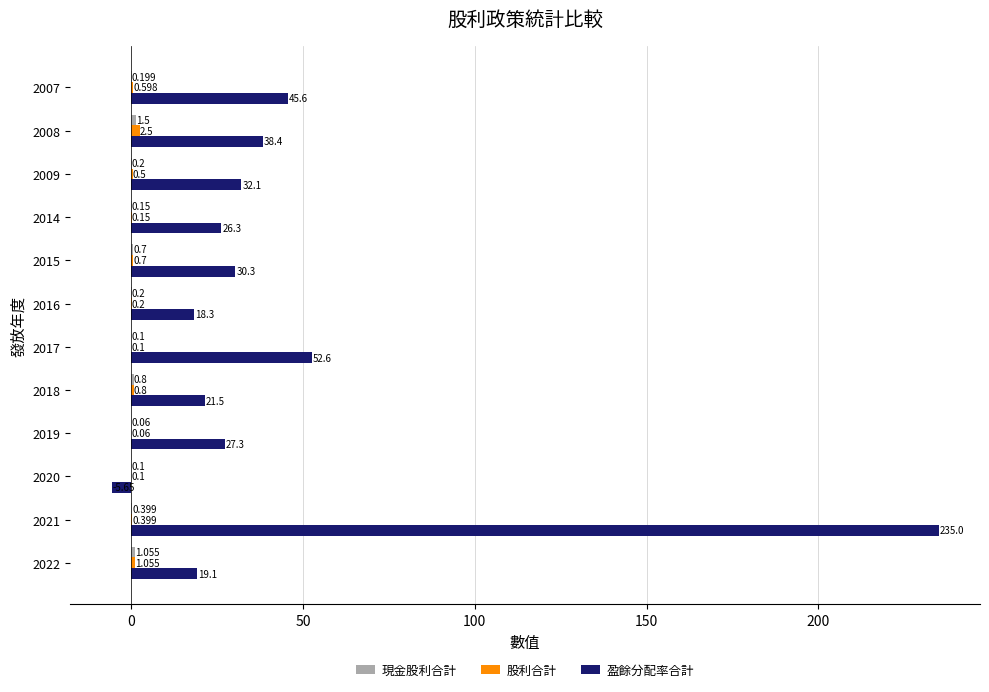

Which series has the largest total across all categories?

盈餘分配率合計